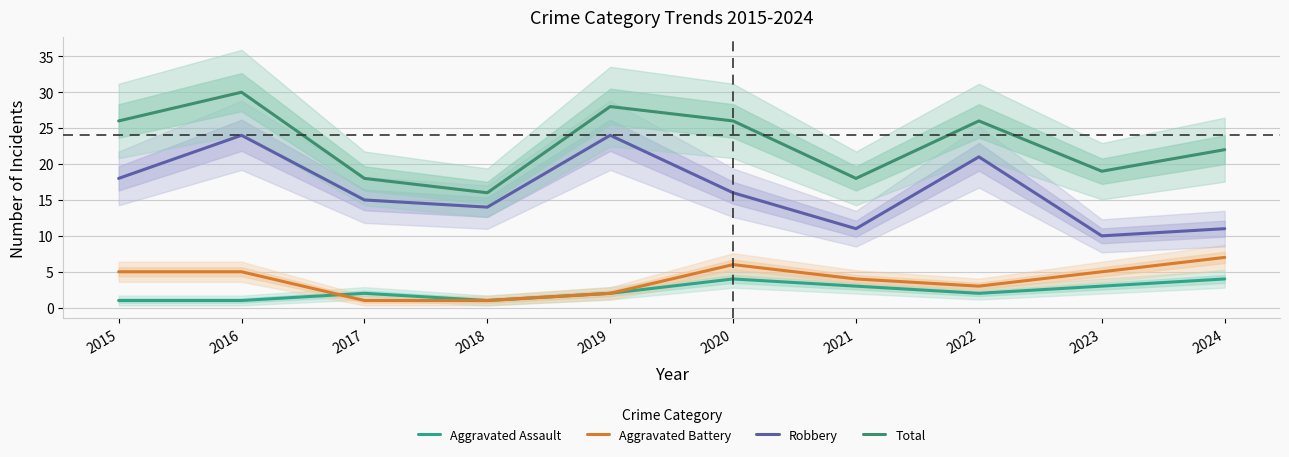

Read the Aggravated Battery value at 2020.

6